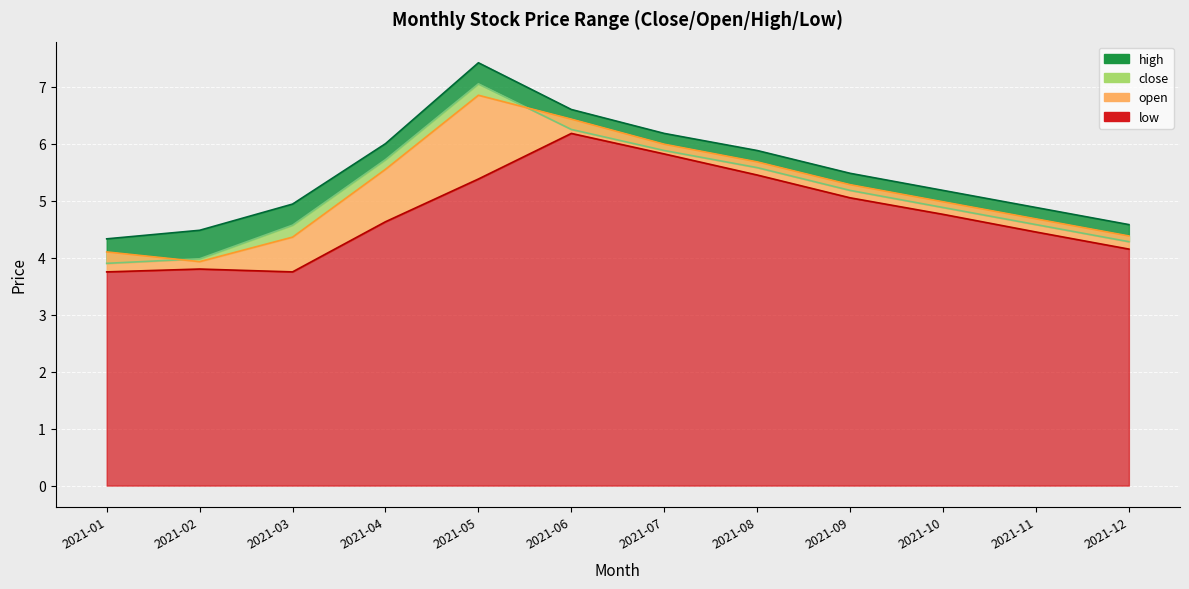

Does the chart display data point markers on the line(s)?

No